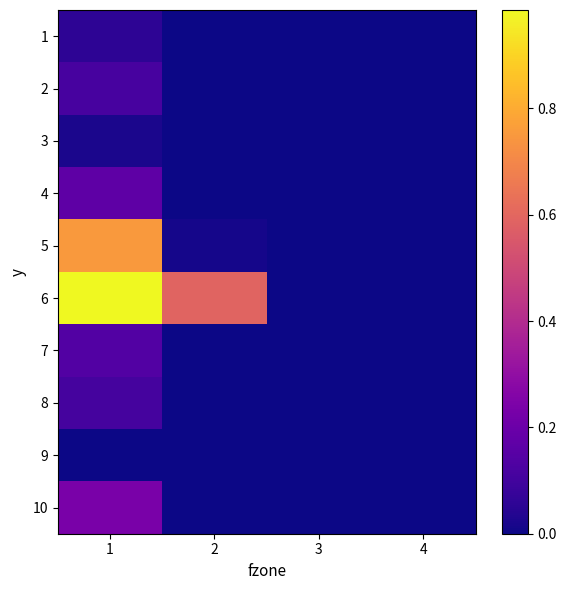

Between 2 and 3, which is larger?

2